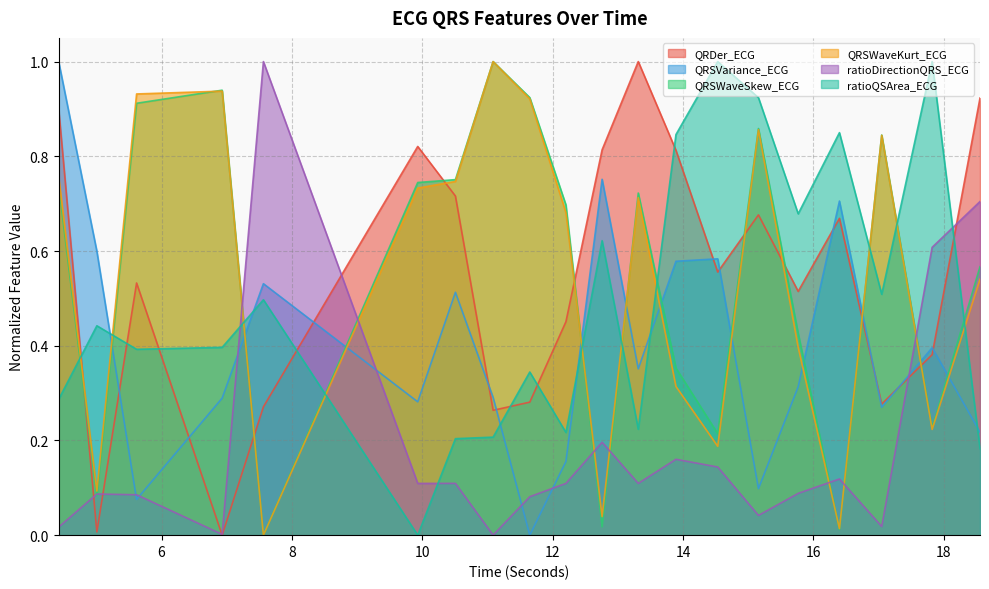

Which category has the lowest value in the QRSWaveKurt_ECG series?

7.5625